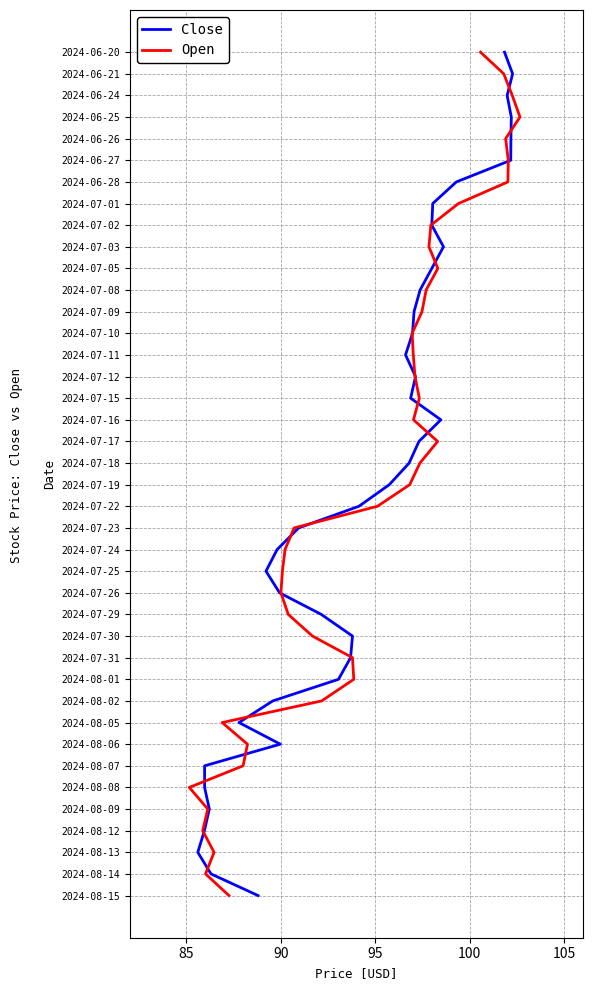

How many series are shown in this chart?

2